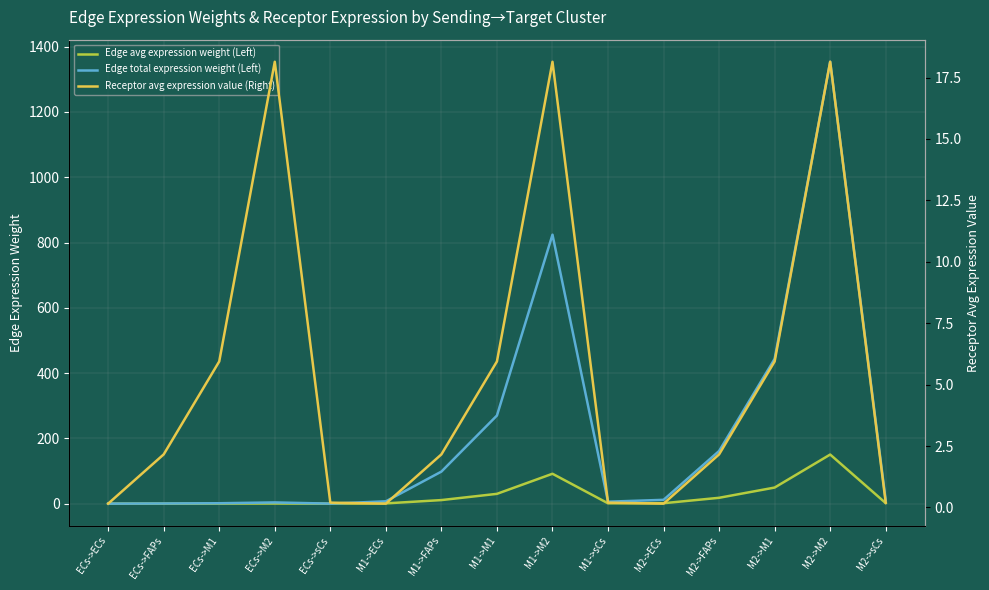

What is the total value across all series at M2->M2?

1522.4